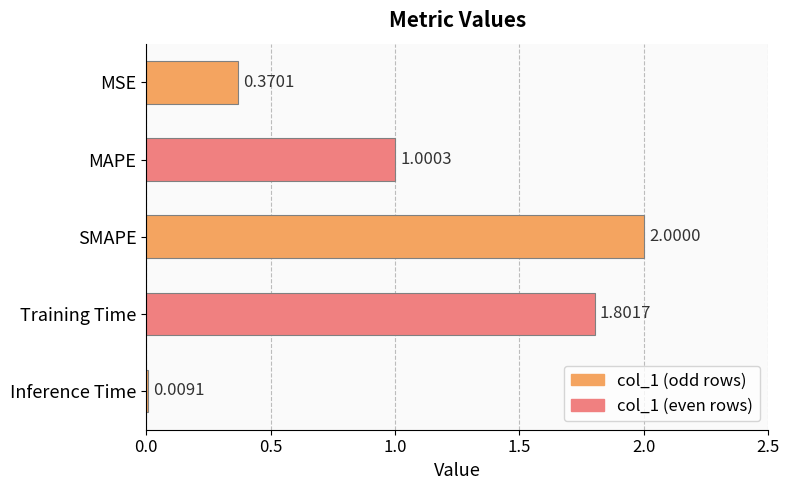

Between MAPE and Training Time, which is larger?

Training Time